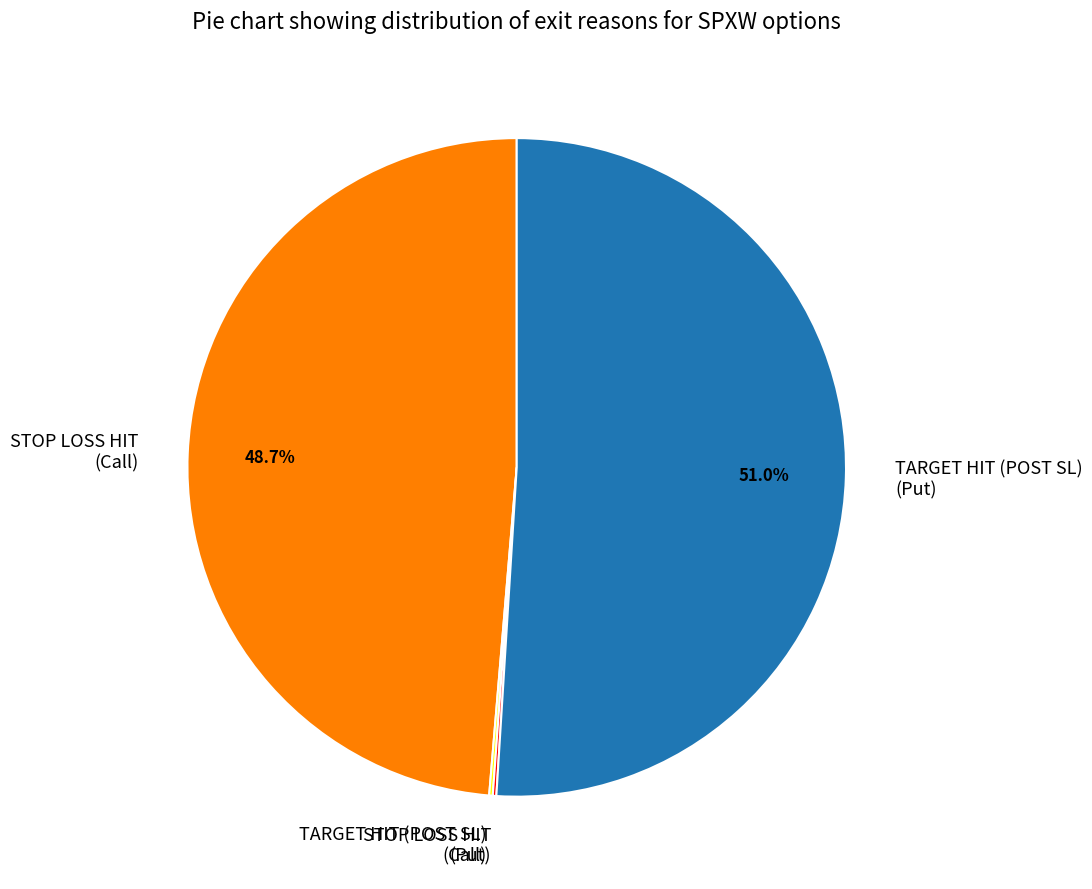

Combined, do STOP LOSS HIT (Call) and TARGET HIT (POST SL) (Put) account for over 50%?

Yes